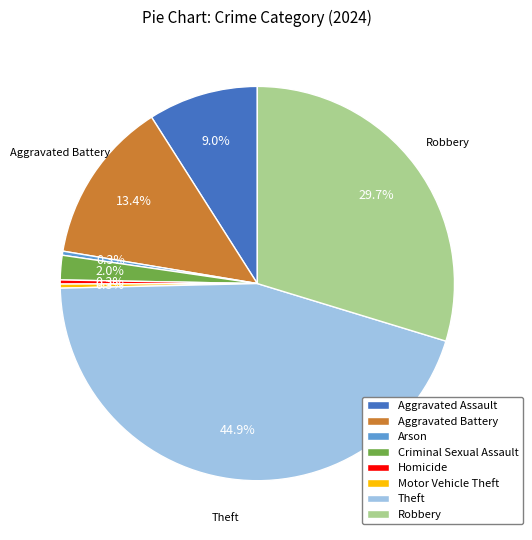

How many segments does this pie chart have?

8